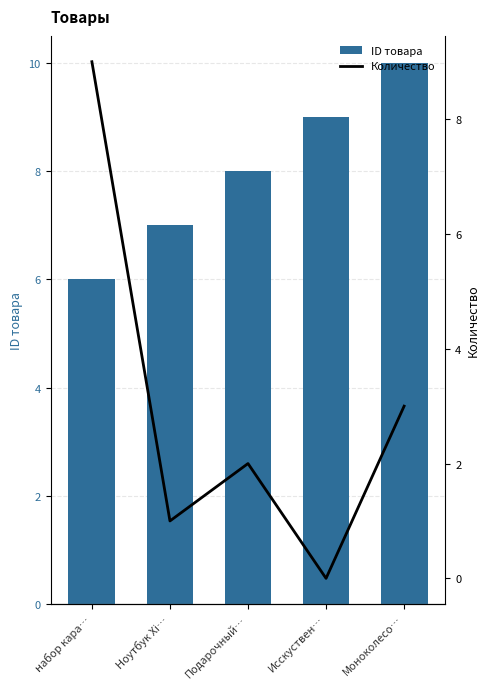

Rank the series at набор кара… from highest to lowest value.

Количество, ID товара